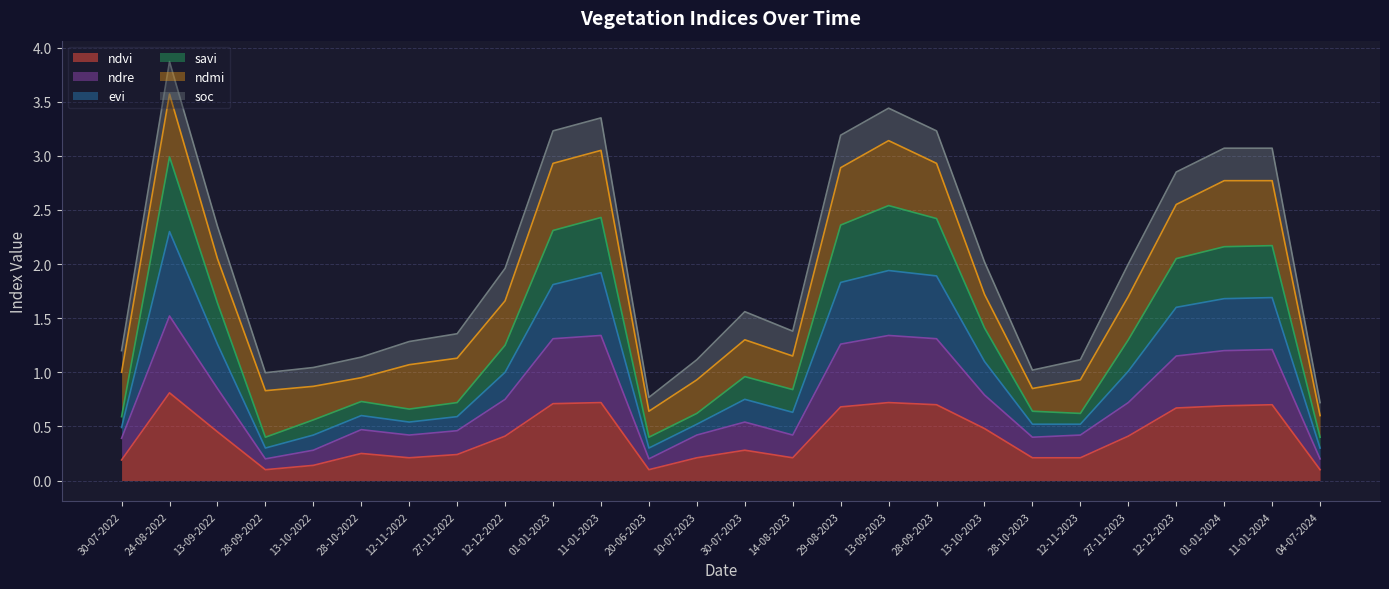

What is the label of the 16th point from the right?

11-01-2023